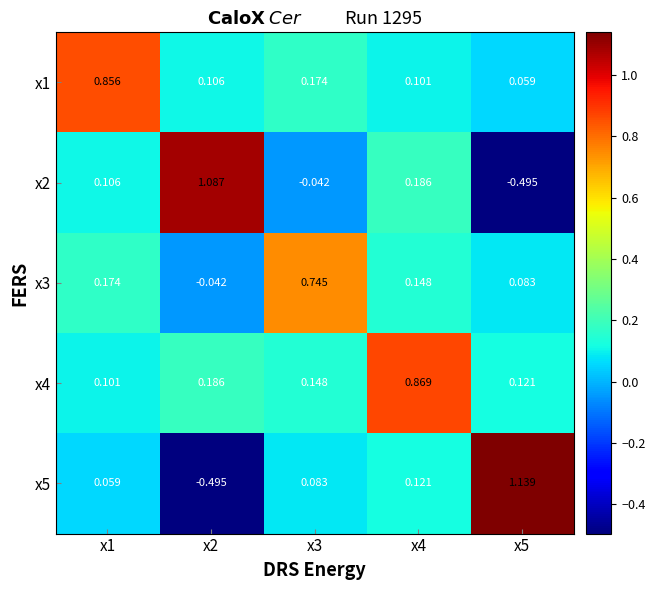

Is the value of x2 at x2 greater than the value of x5 at x1?

Yes